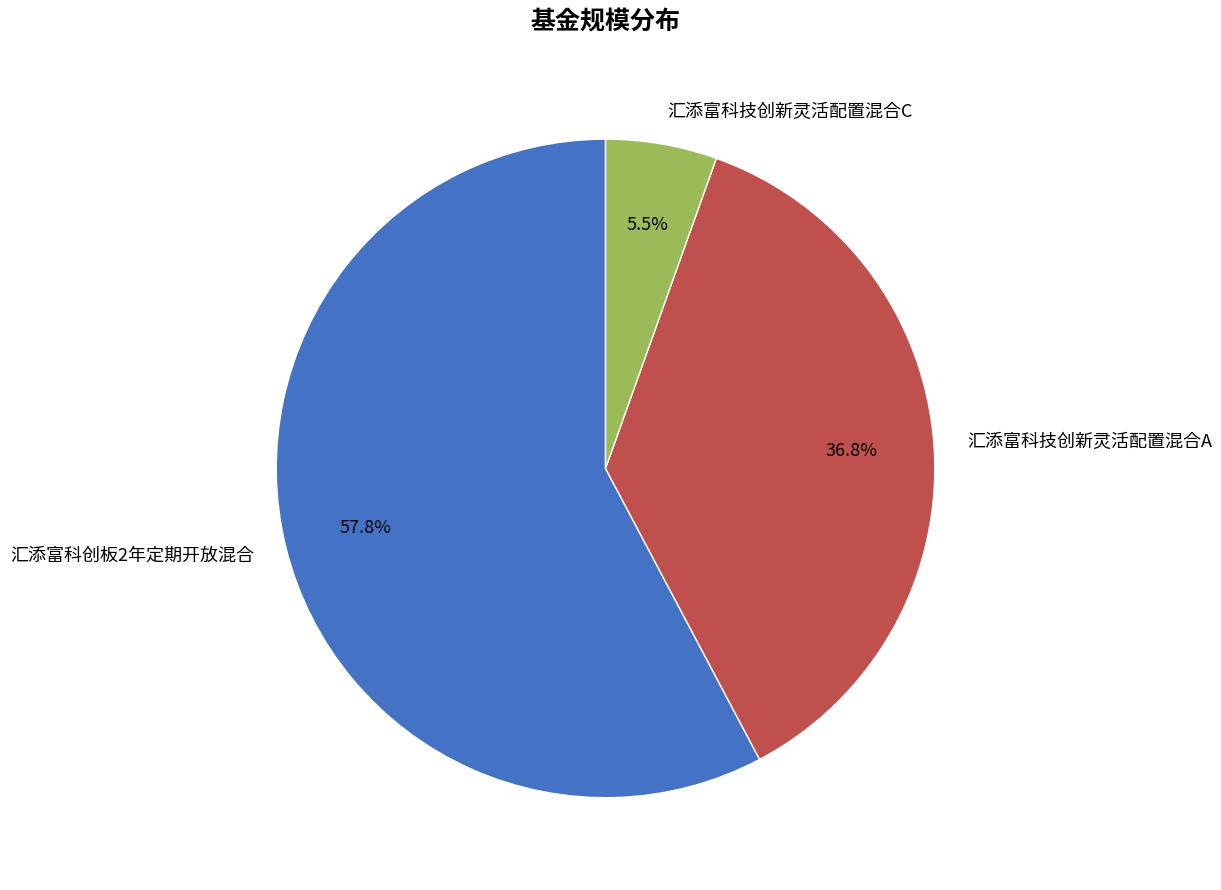

To the nearest percent, what is the difference between the largest and smallest slice percentages?

52%